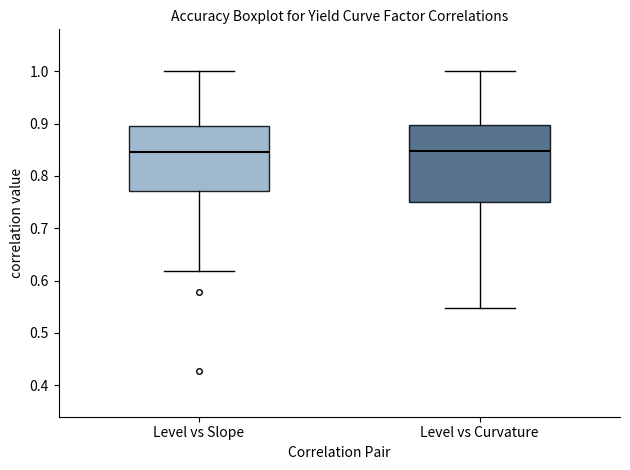

Reading left to right, transcribe this box plot: for each box, give where its median line is, the range the box spans, and where its two whiskers end, as read against the y-axis. The values are not printed on the chart, so give them approximately, as read against the axis.

Level vs Slope: median 0.85, box 0.77 to 0.90, whiskers 0.62 to 1.00
Level vs Curvature: median 0.85, box 0.75 to 0.90, whiskers 0.55 to 1.00